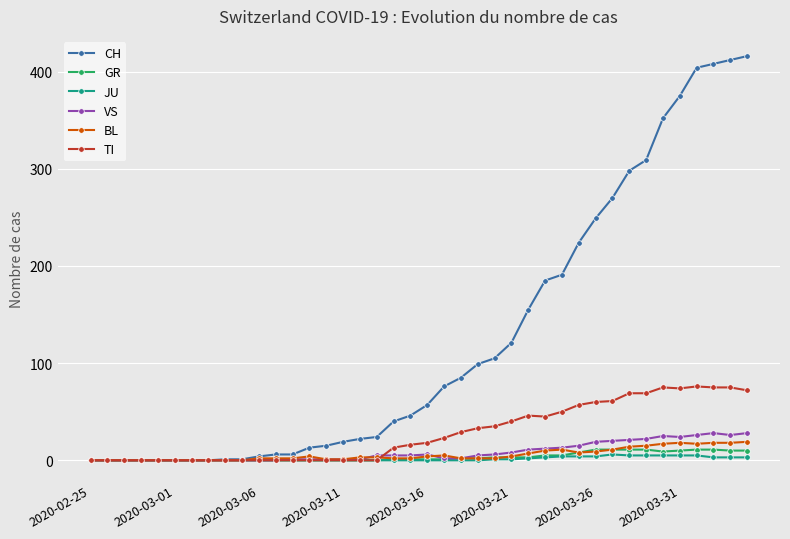

True or false: VS has more than 1 points higher than both neighbors.

True